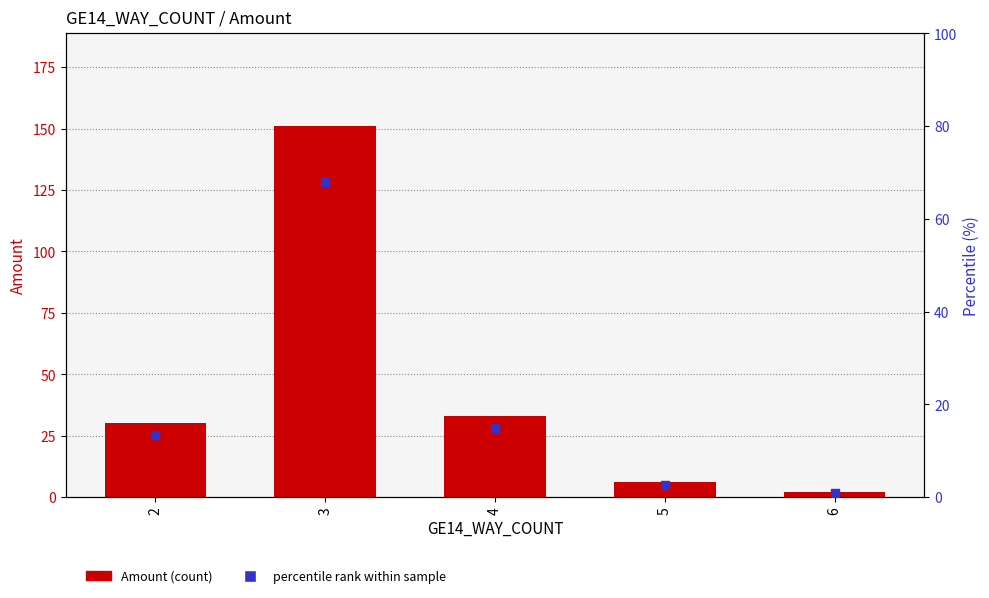

What is the total value across all series at 6?

2.9